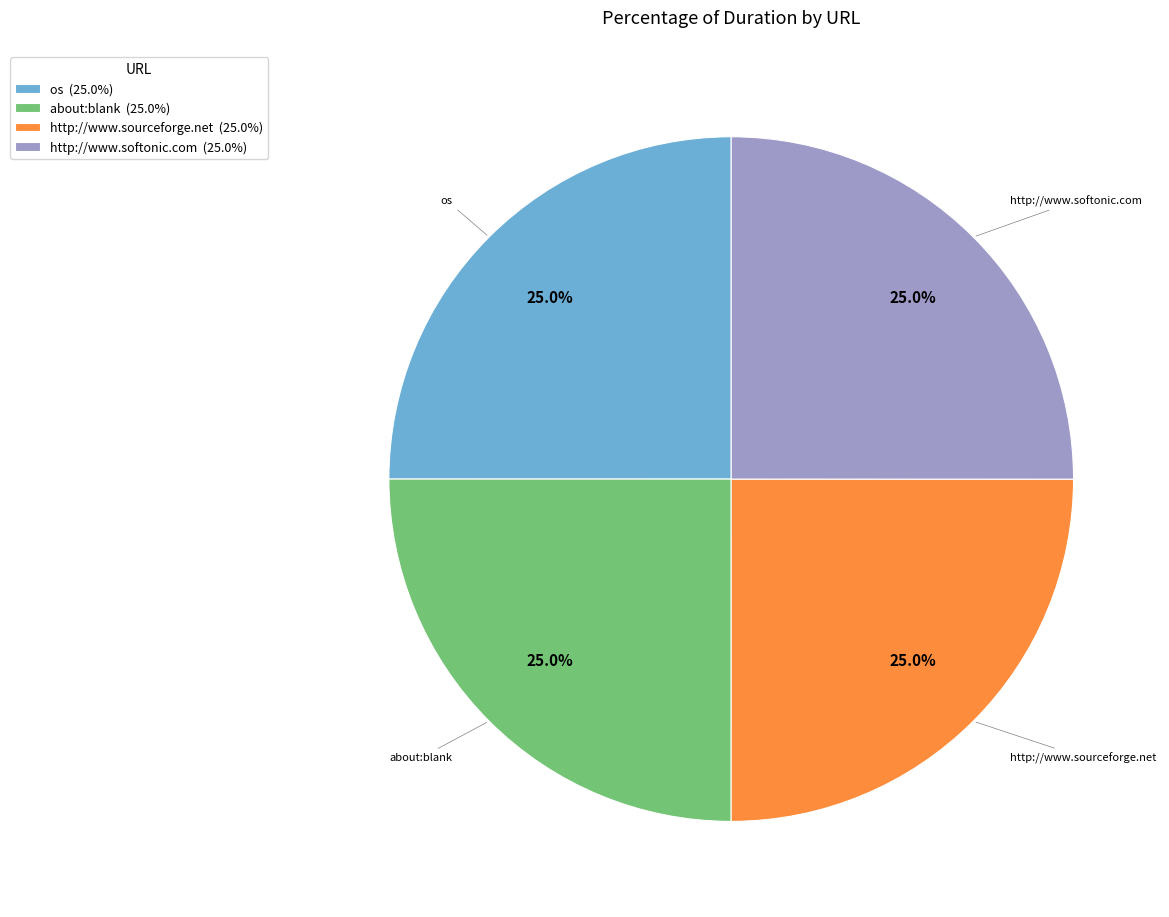

What percentage do about:blank and os together represent?

50.0%